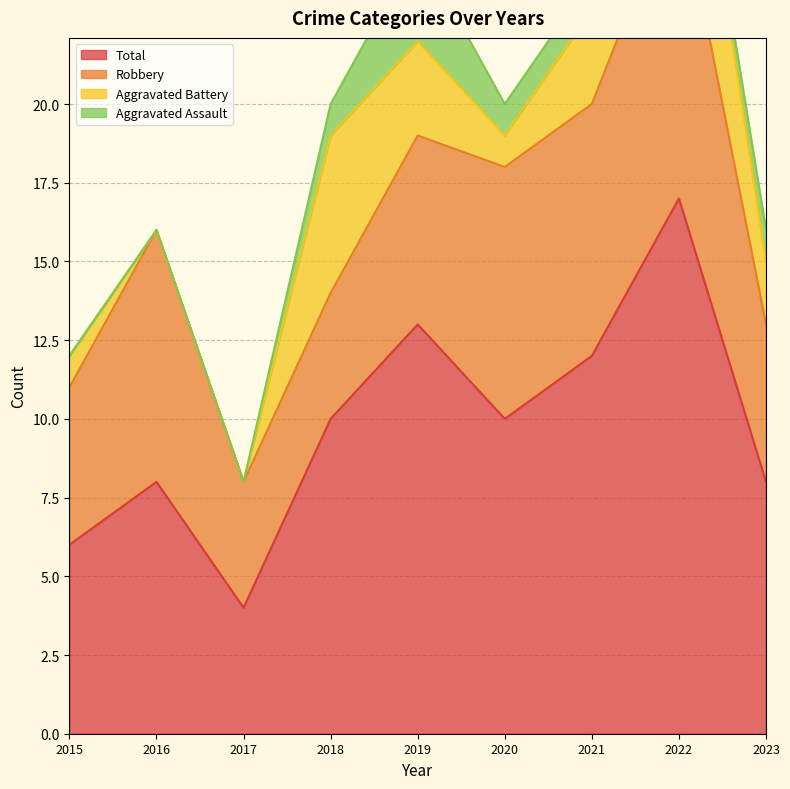

Is the value of Aggravated Assault at 2016 greater than the value of Robbery at 2022?

No